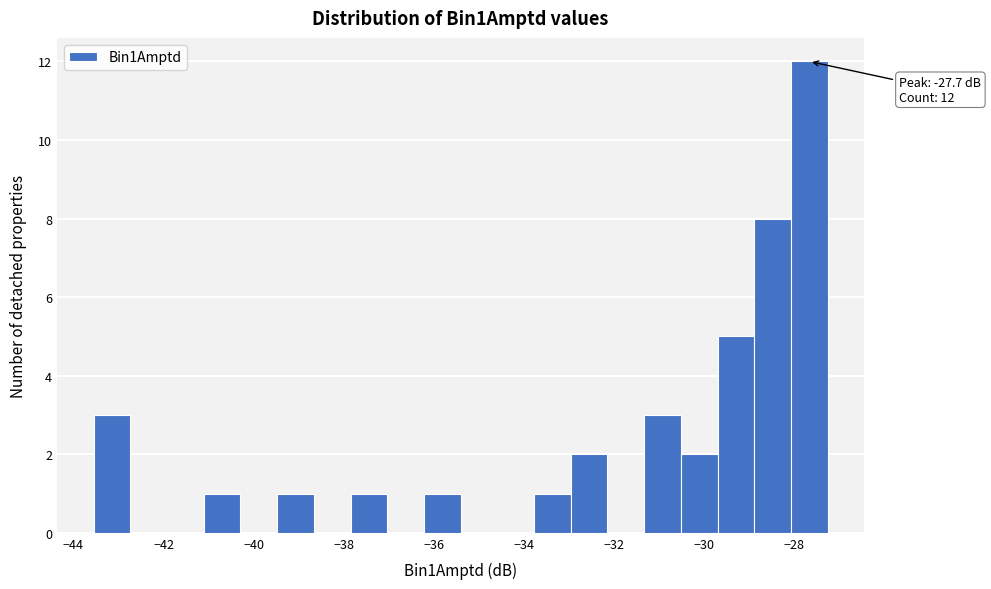

Over which range of the x-axis is the bar tallest?

-28.0 to -27.2